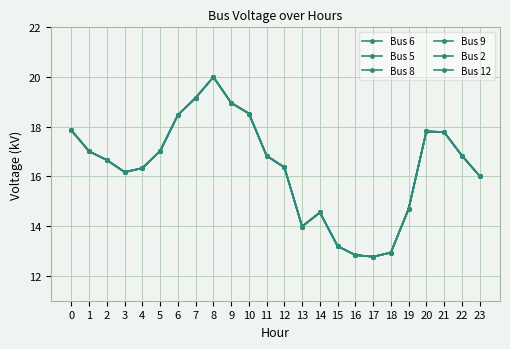

True or false: Bus 2 has more than 1 points higher than both neighbors.

True